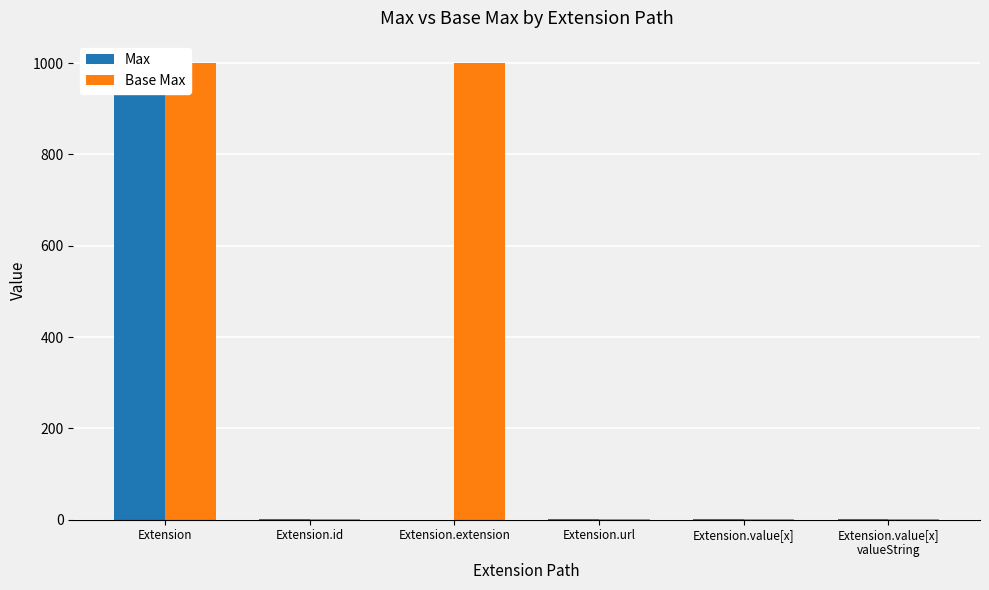

True or false: Max has a value of 1331 at Extension.

False